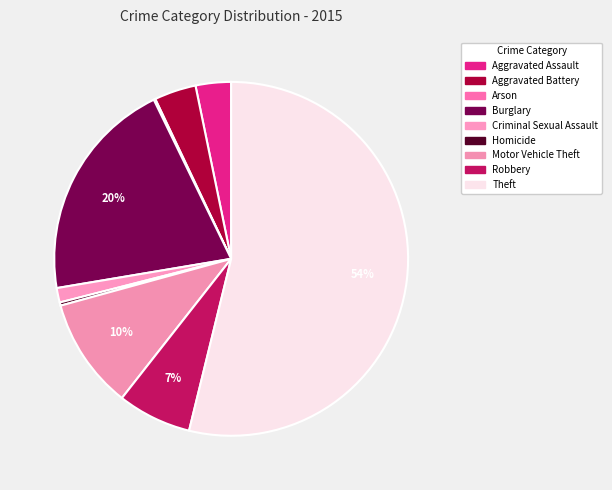

What percentage do Arson and Homicide together represent?

0.4%